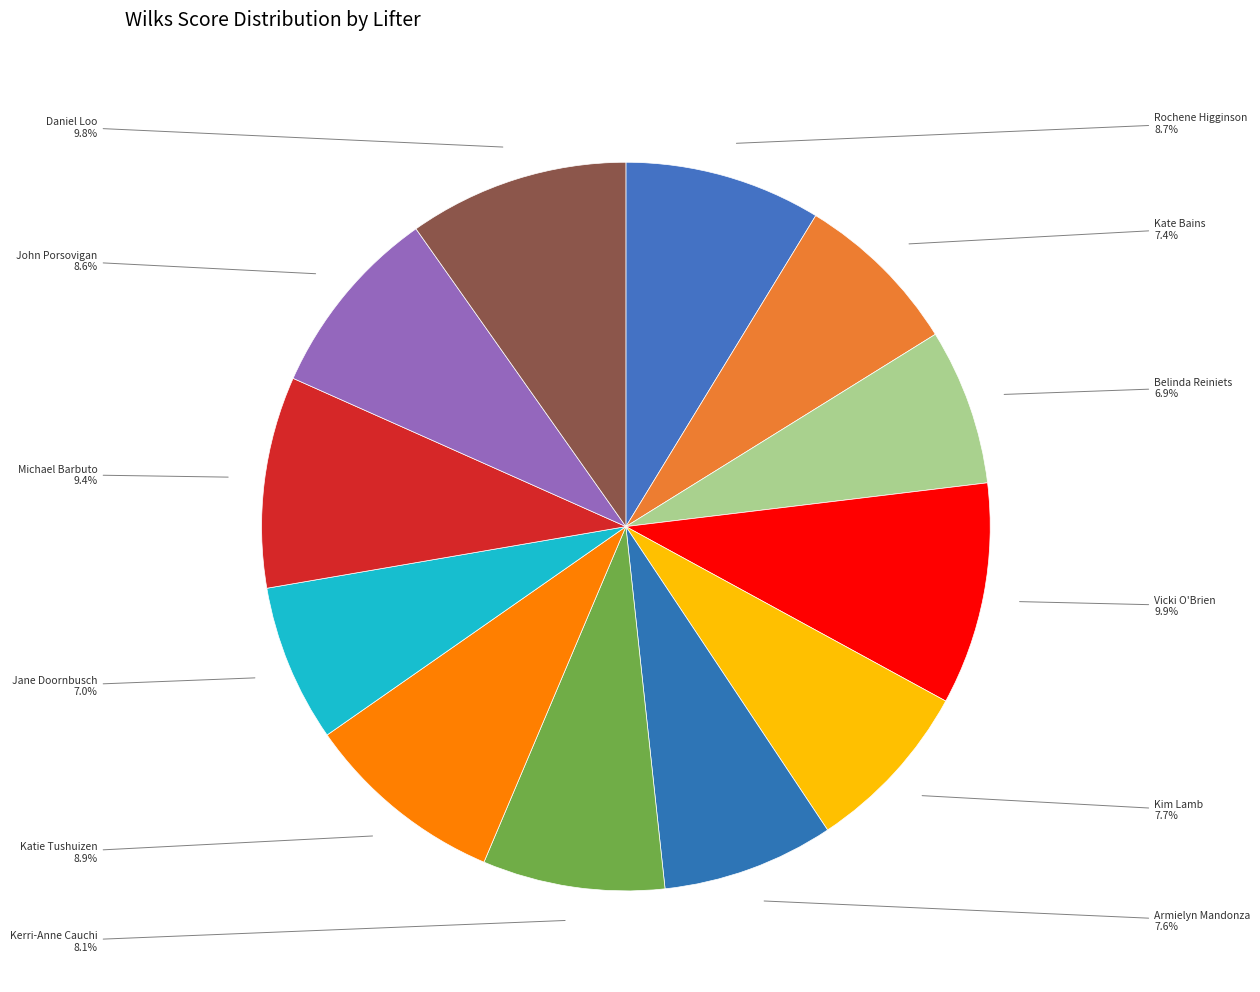

Does any single category account for the majority?

No